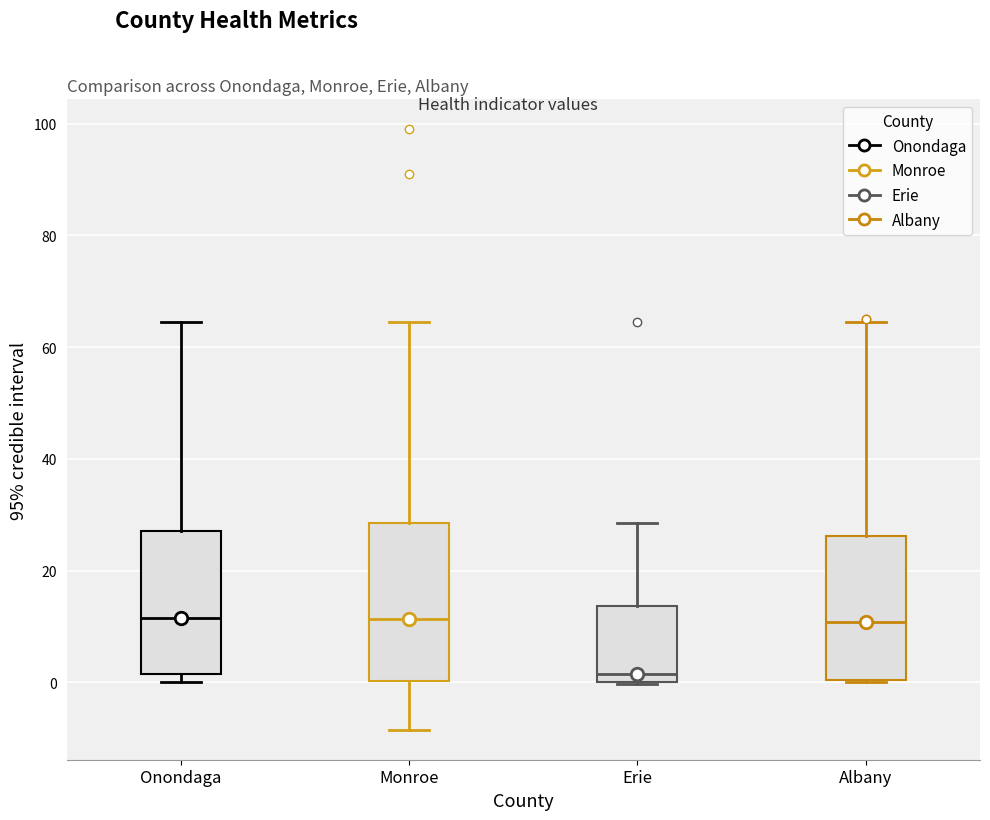

Reading left to right, transcribe this box plot: for each box, give where its median line is, the range the box spans, and where its two whiskers end, as read against the y-axis. The values are not printed on the chart, so give them approximately, as read against the axis.

Onondaga: median 12, box 2 to 28, whiskers 0 to 64
Monroe: median 12, box 0 to 28, whiskers -8 to 64
Erie: median 2, box 0 to 14, whiskers 0 to 28
Albany: median 10, box 0 to 26, whiskers 0 to 64